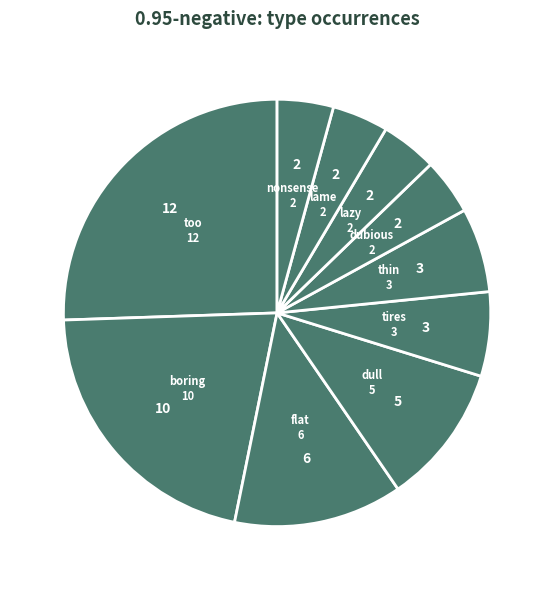

The lame slice represents 4% of the pie. True or false?

True